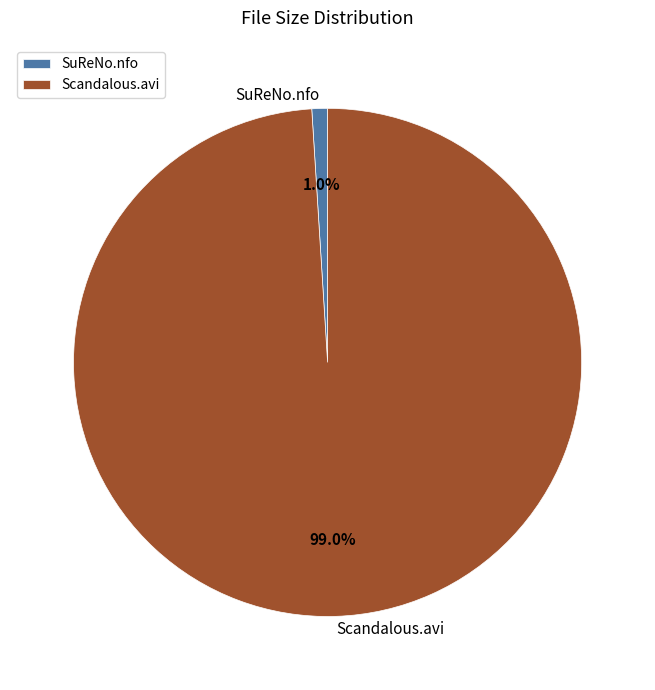

Which has a higher value, Scandalous.avi or SuReNo.nfo?

Scandalous.avi